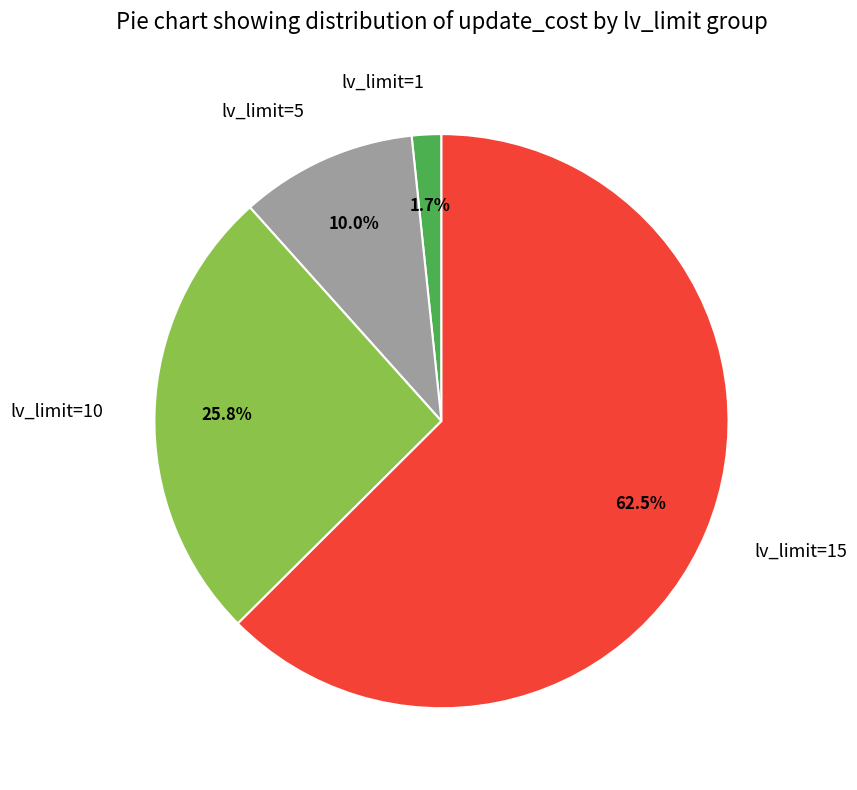

Rank the categories by value from highest to lowest.

lv_limit=15, lv_limit=10, lv_limit=5, lv_limit=1